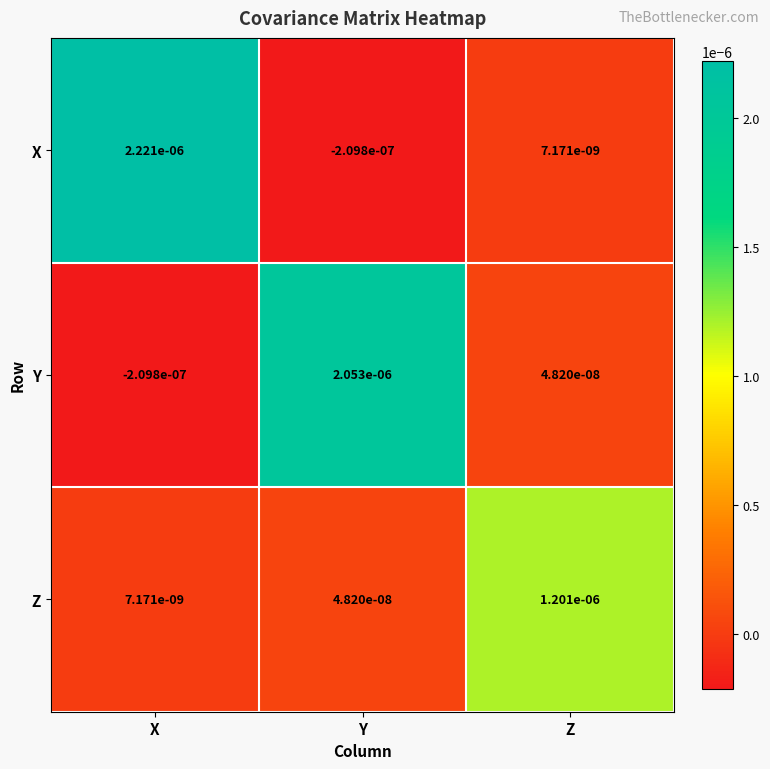

Between Y and Z, which series saw the biggest shift?

Y